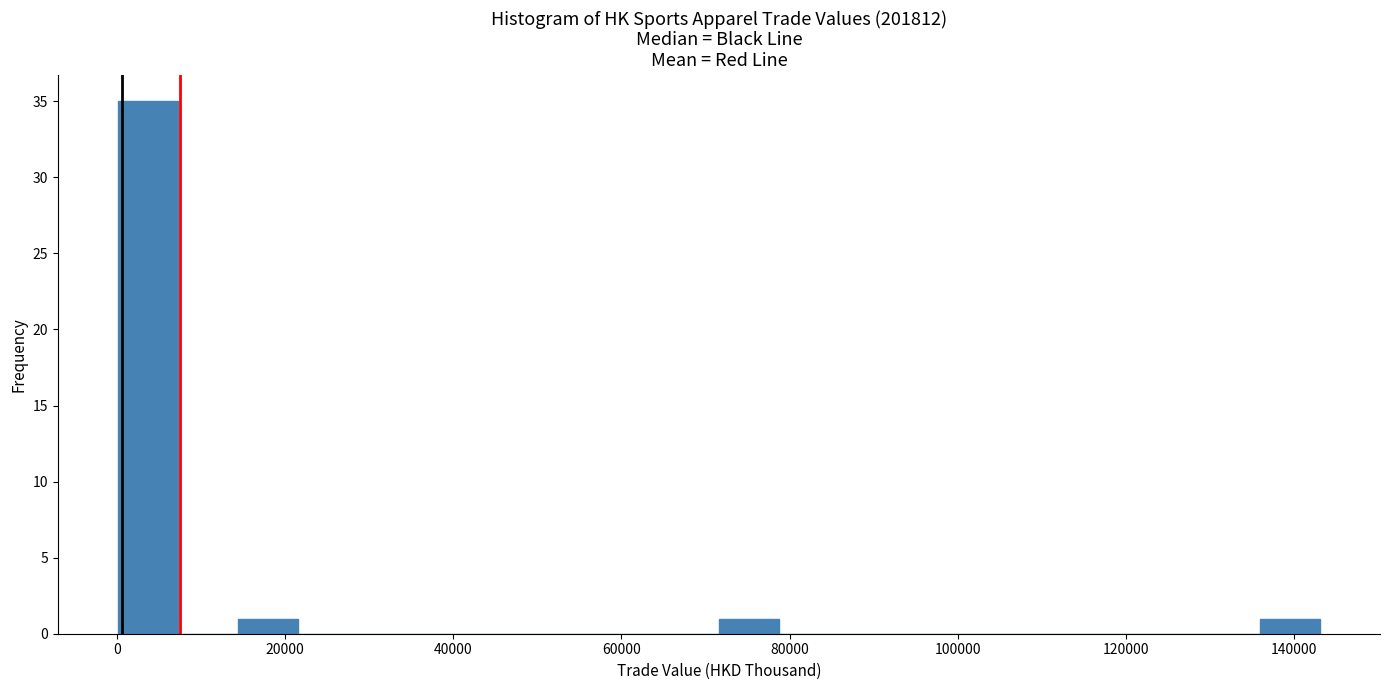

Read against the x-axis, roughly where is the centre of the tallest bar?

4000